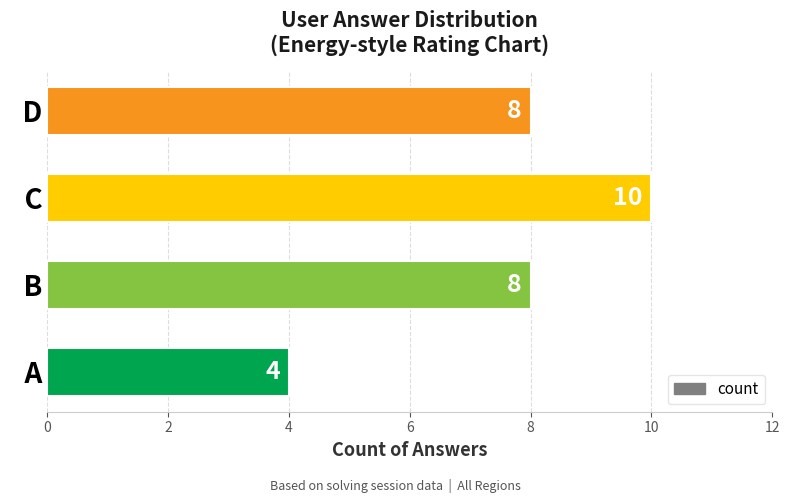

Read the value at   C.

10